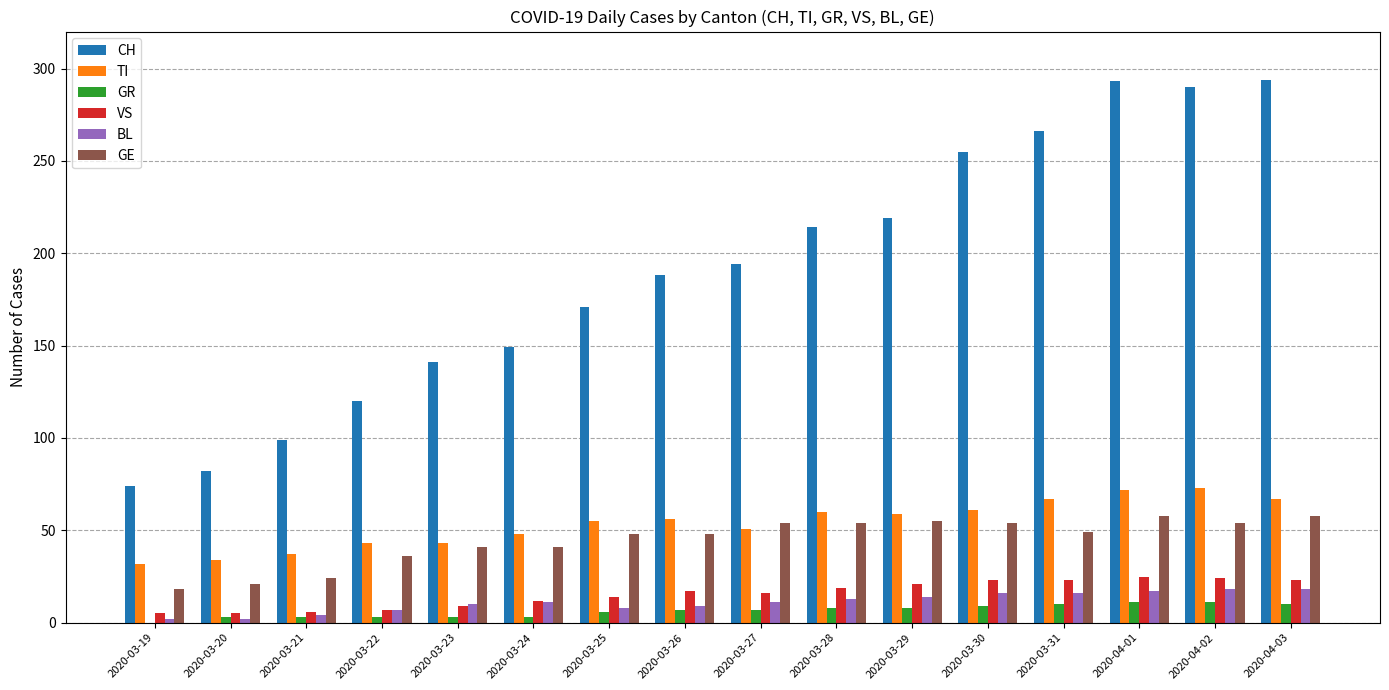

Is the value of CH at 2020-03-26 greater than the value of TI at 2020-03-19?

Yes